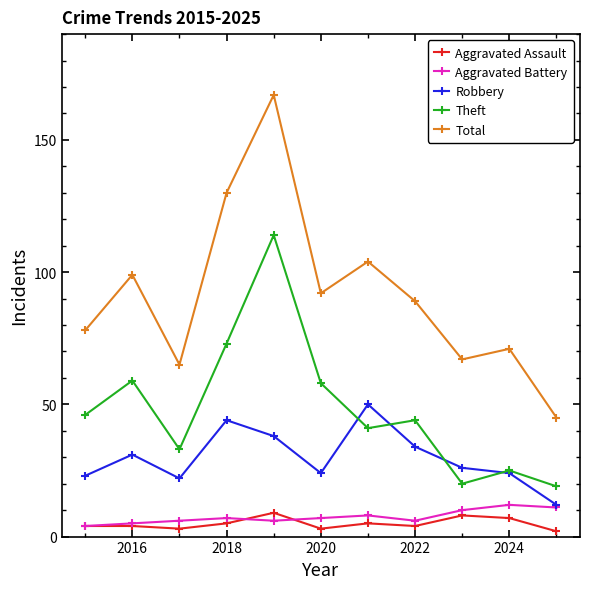

What is the maximum value shown in the chart?

167